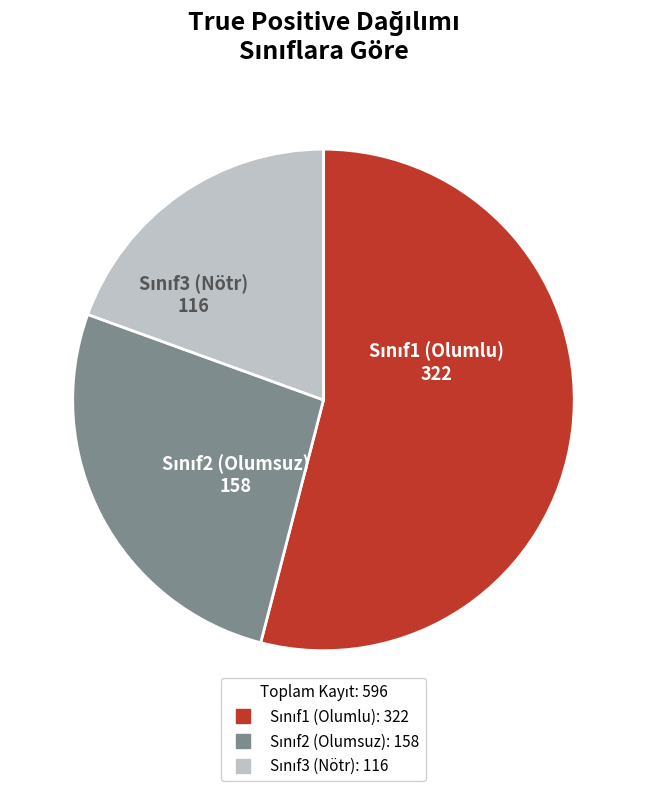

Is there a majority slice in this chart?

Yes